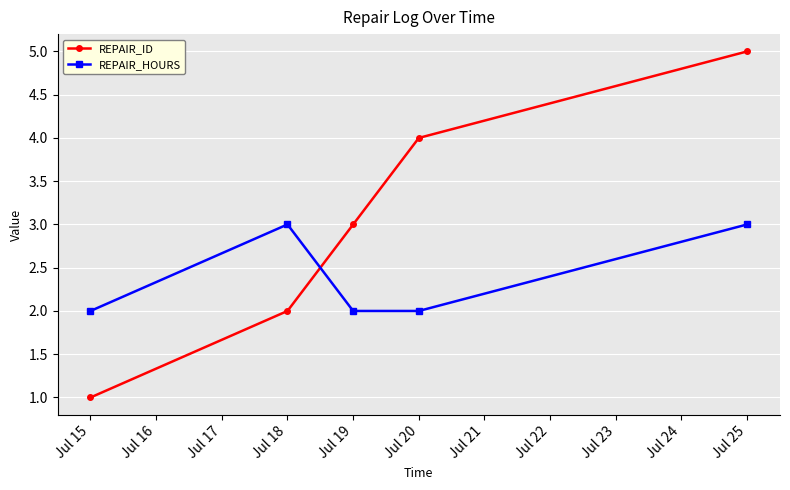

How many lines are shown in the chart?

2